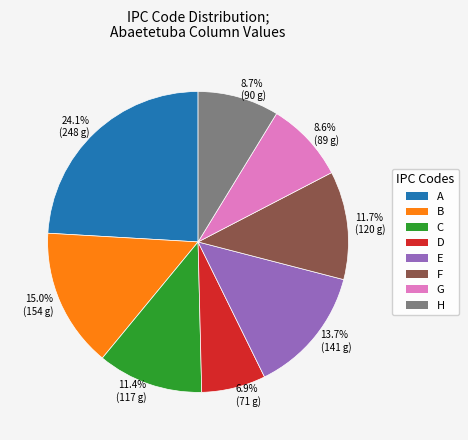

Which has a higher value, 24.1% (248 g) or 8.7% (90 g)?

24.1% (248 g)